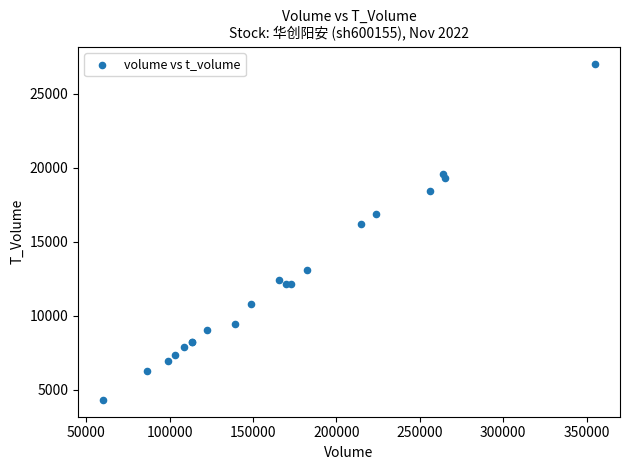

What Y value in the scatter plot is closest to 15679?

16172